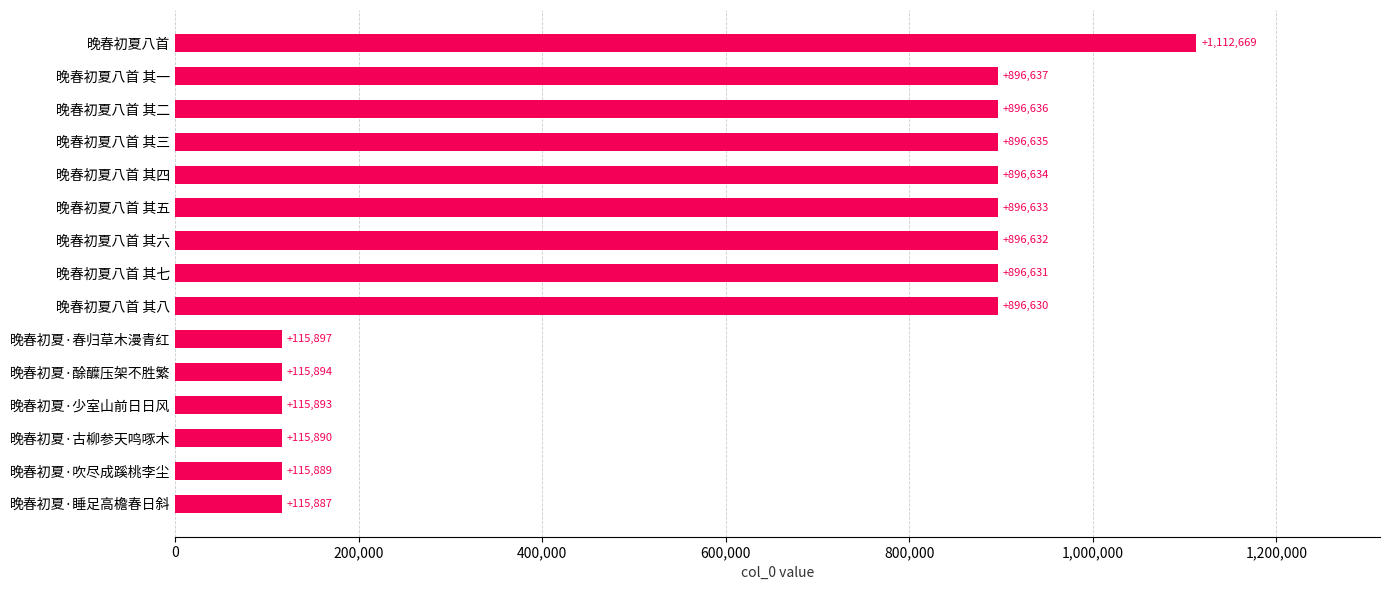

Is it true that the value at 晚春初夏八首 其七 is 896631?

True